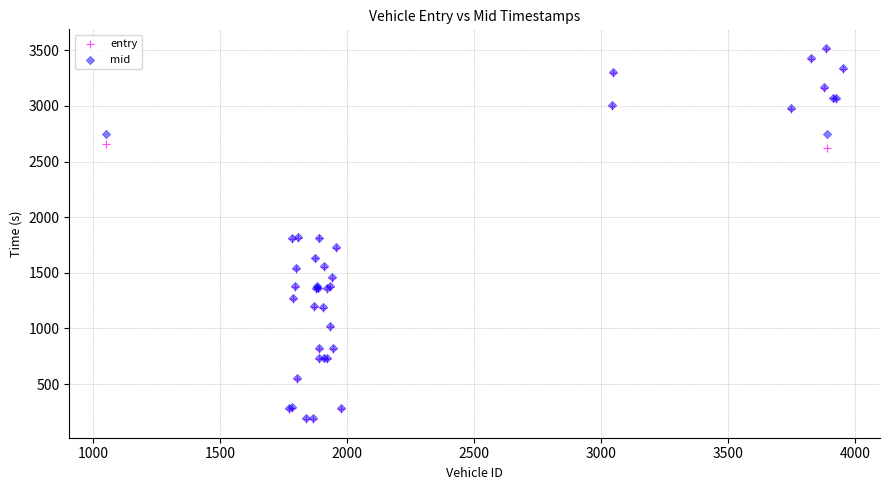

What are all the series names shown in the legend?

entry, mid